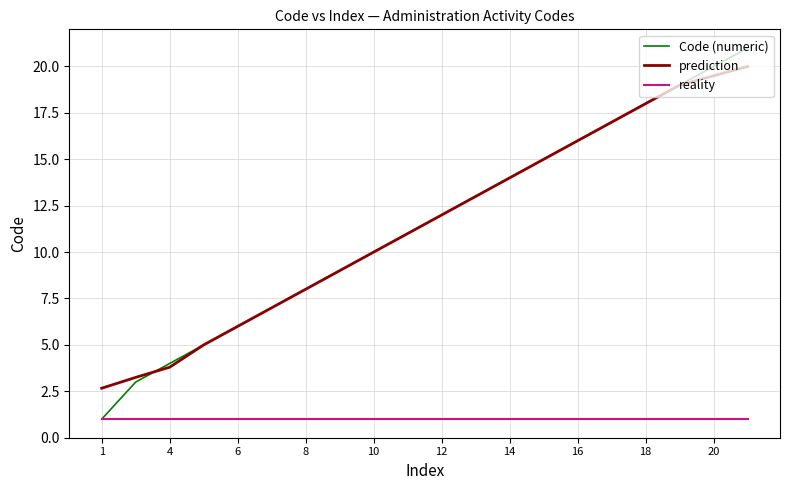

True or false: reality and prediction cross at least once.

False